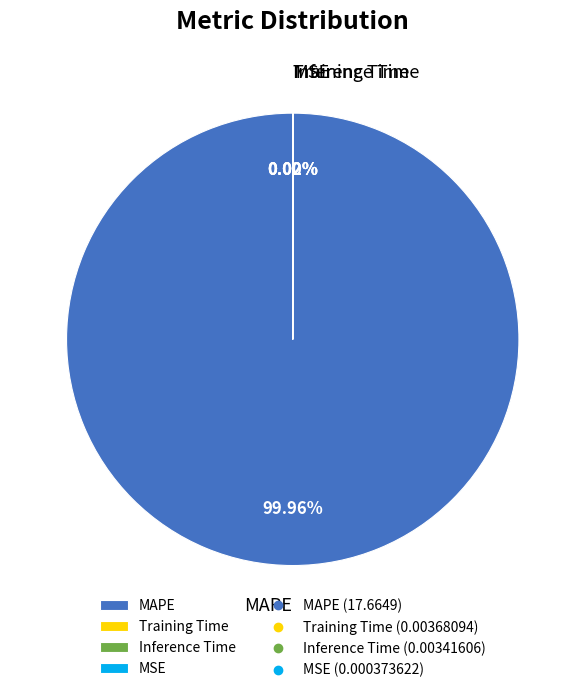

Is there a majority slice in this chart?

Yes